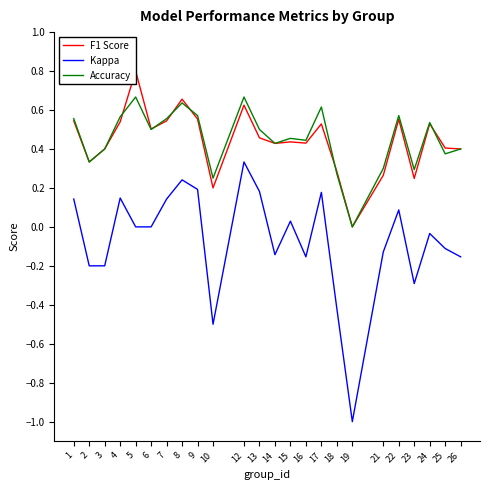

Rank the series at 15 from highest to lowest value.

Accuracy, F1 Score, Kappa